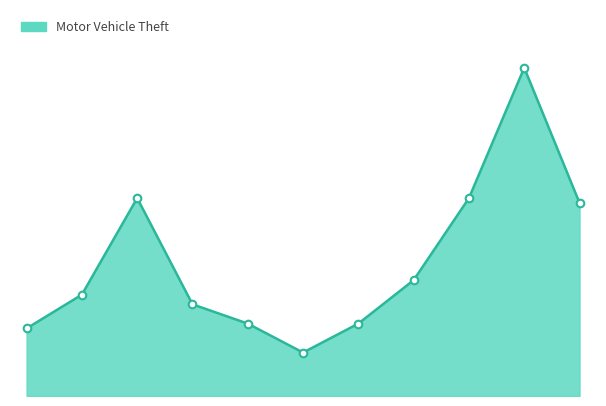

How many lines are shown in the chart?

1